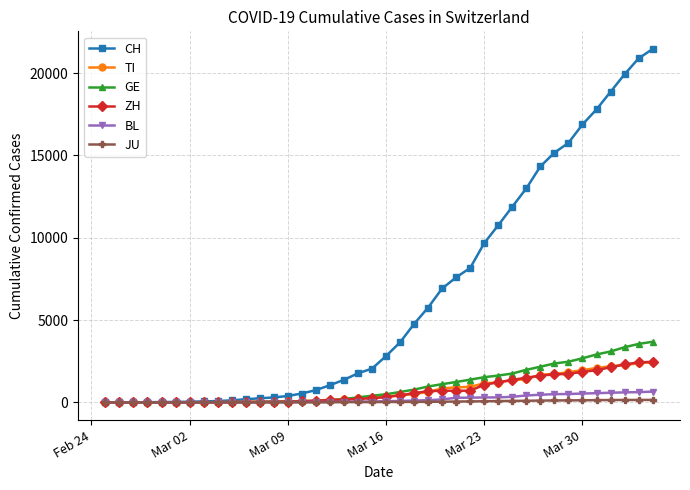

Which series has the widest spread of values?

CH